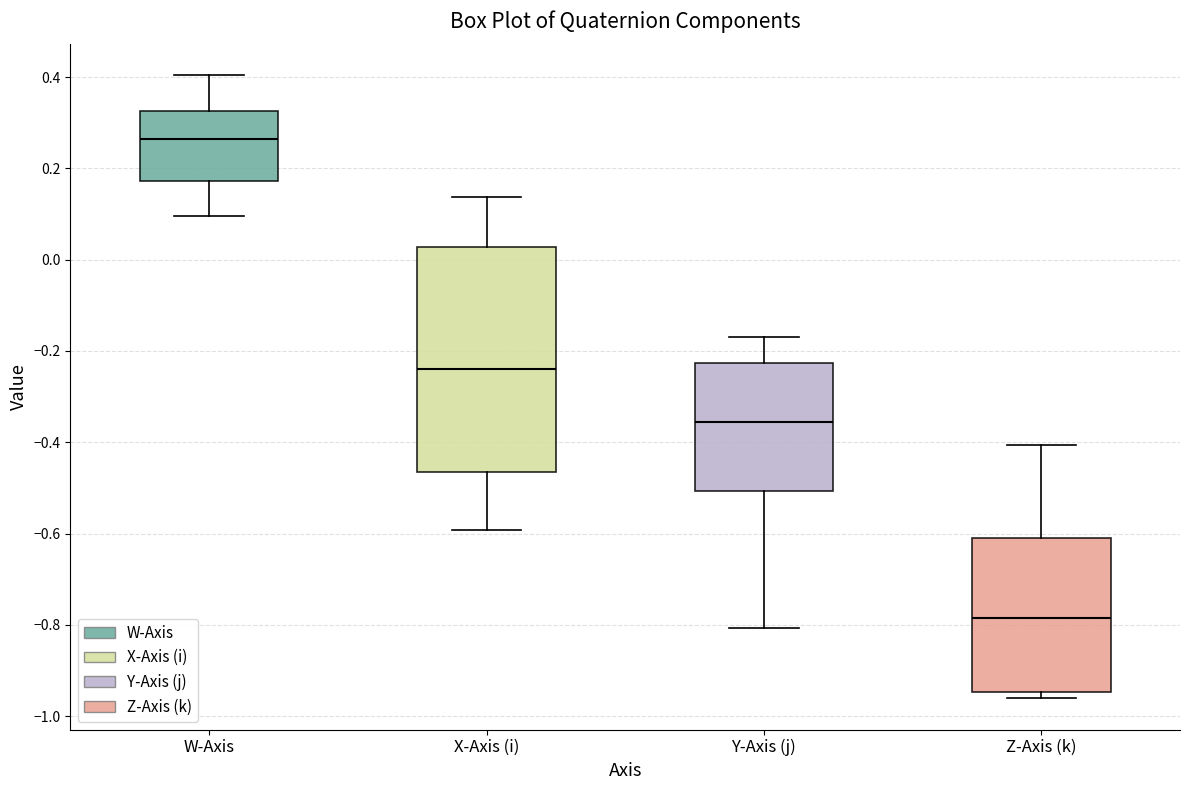

Reading left to right, transcribe this box plot: for each box, give where its median line is, the range the box spans, and where its two whiskers end, as read against the y-axis. The values are not printed on the chart, so give them approximately, as read against the axis.

W-Axis: median 0.26, box 0.18 to 0.32, whiskers 0.10 to 0.40
X-Axis (i): median -0.24, box -0.46 to 0.02, whiskers -0.60 to 0.14
Y-Axis (j): median -0.36, box -0.50 to -0.22, whiskers -0.80 to -0.16
Z-Axis (k): median -0.78, box -0.94 to -0.62, whiskers -0.96 to -0.40